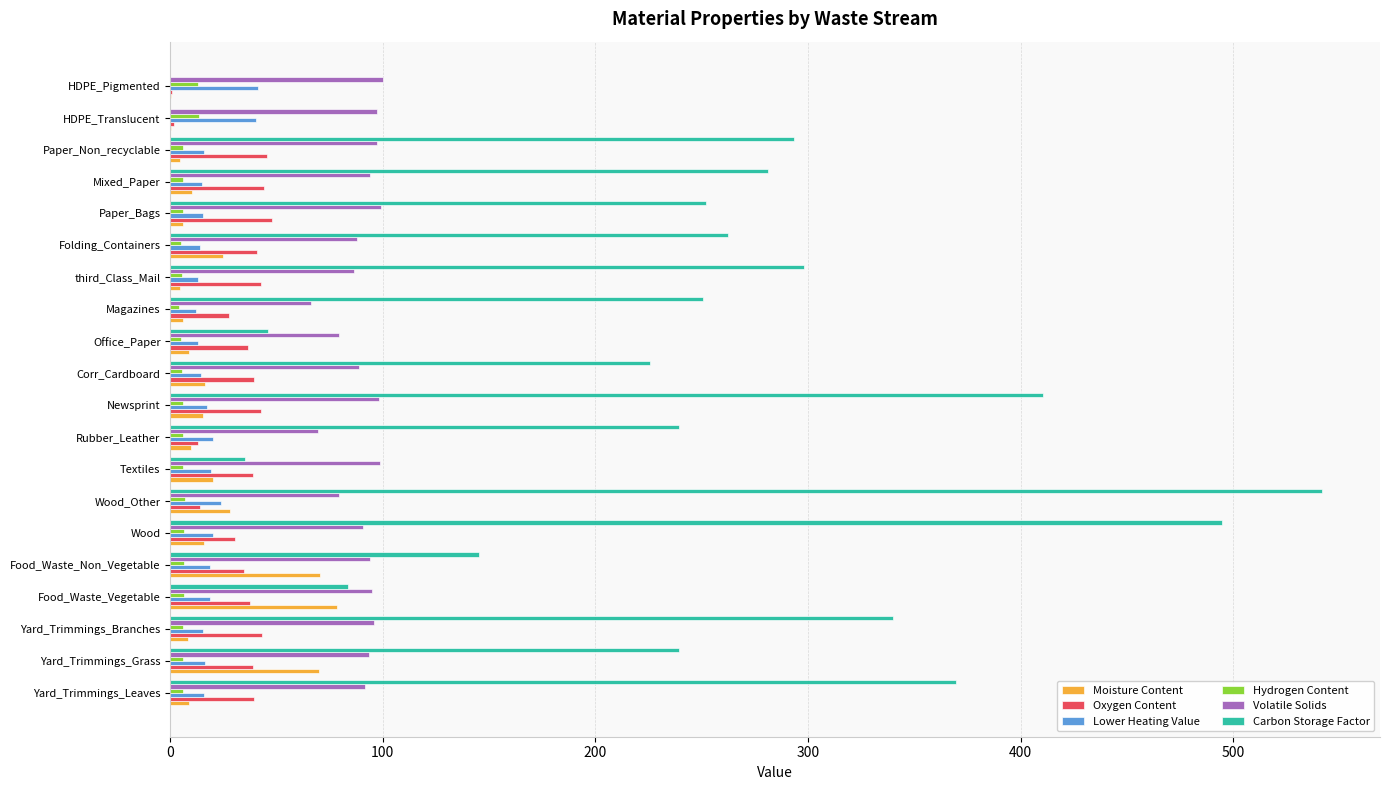

Which label corresponds to the largest value in the chart?

Wood_Other